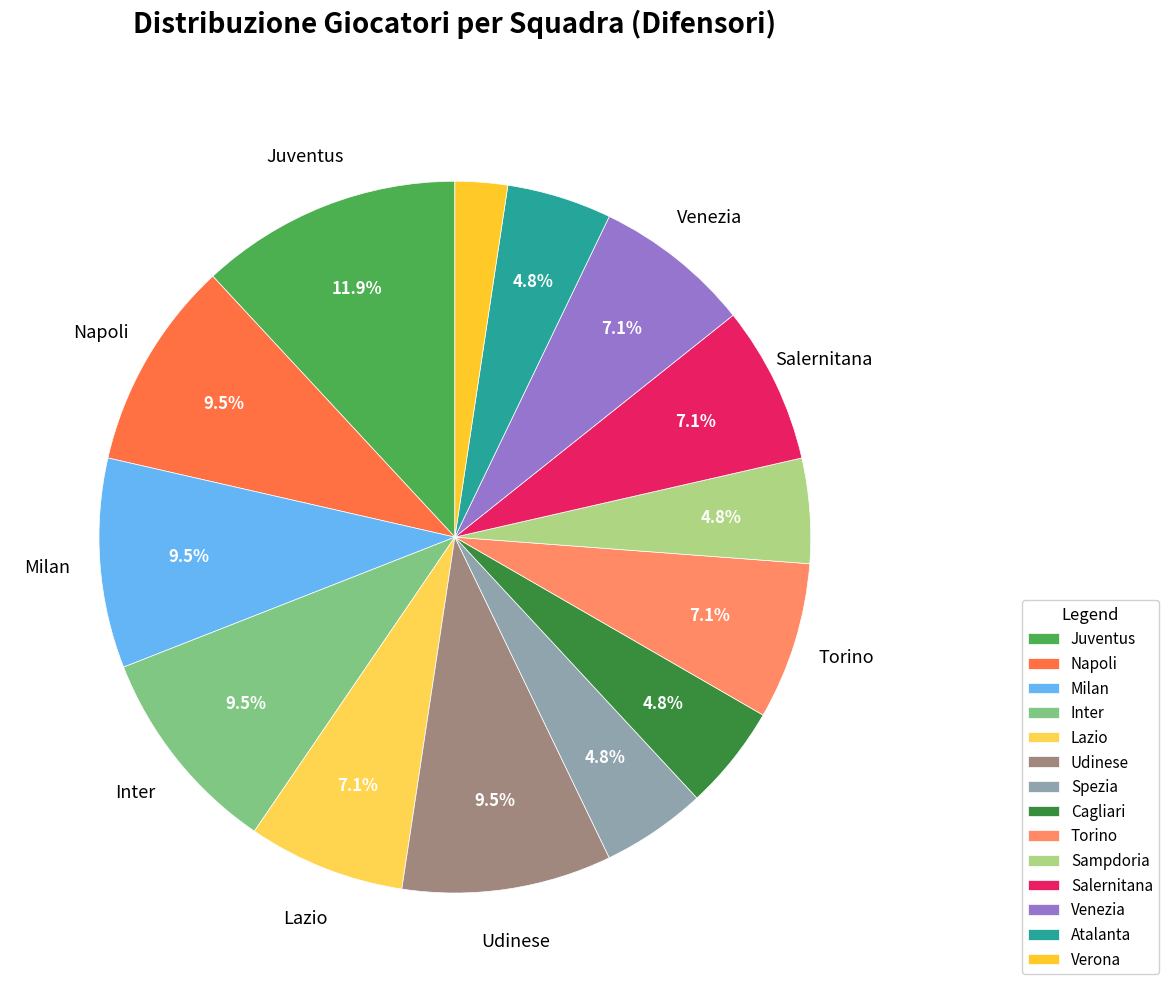

Does Juventus represent more than half of the total?

No